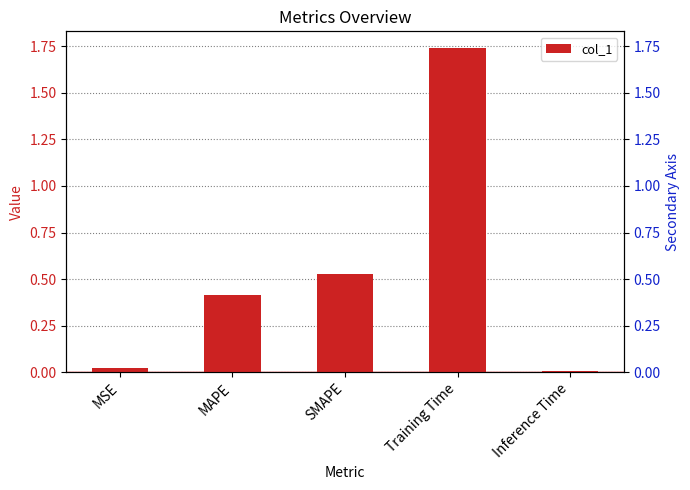

Is it true that the value at Training Time is 1.7?

True